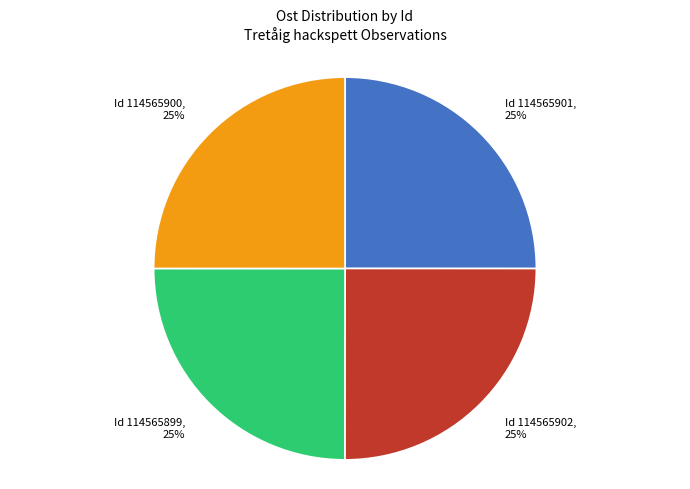

To the nearest percent, what portion does Id 114565900 represent?

25%